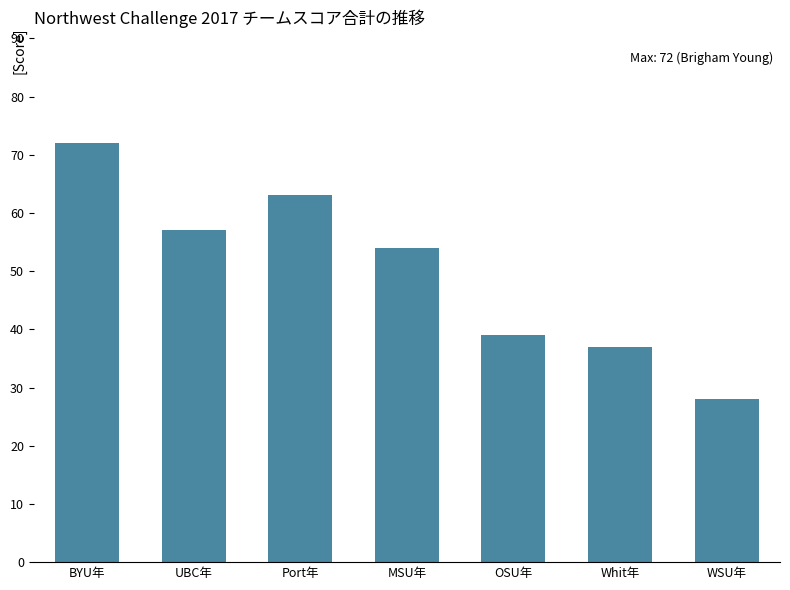

How many values are below 54?

3